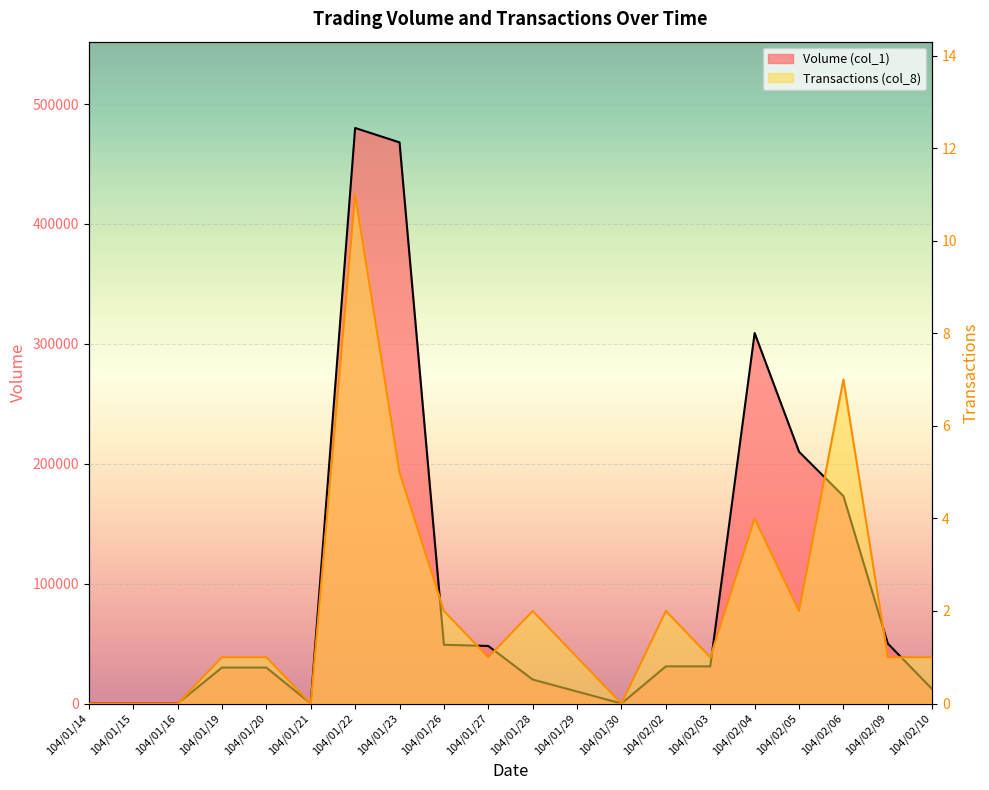

What is the difference between the second highest and second lowest values in the Transactions (col_8) series?

7